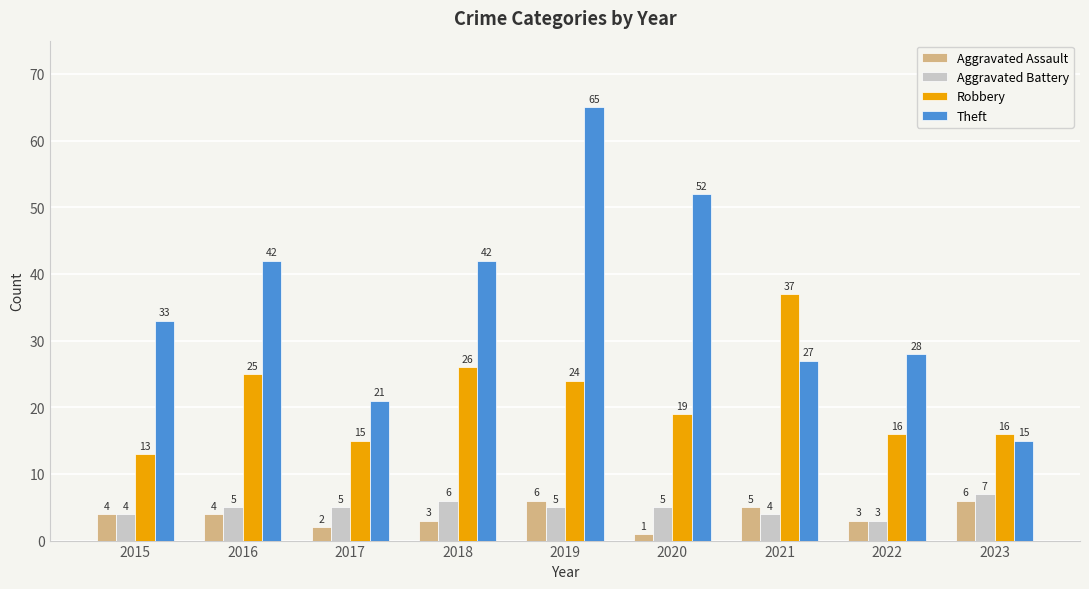

What is the spread (max minus min) of values at 2022?

25